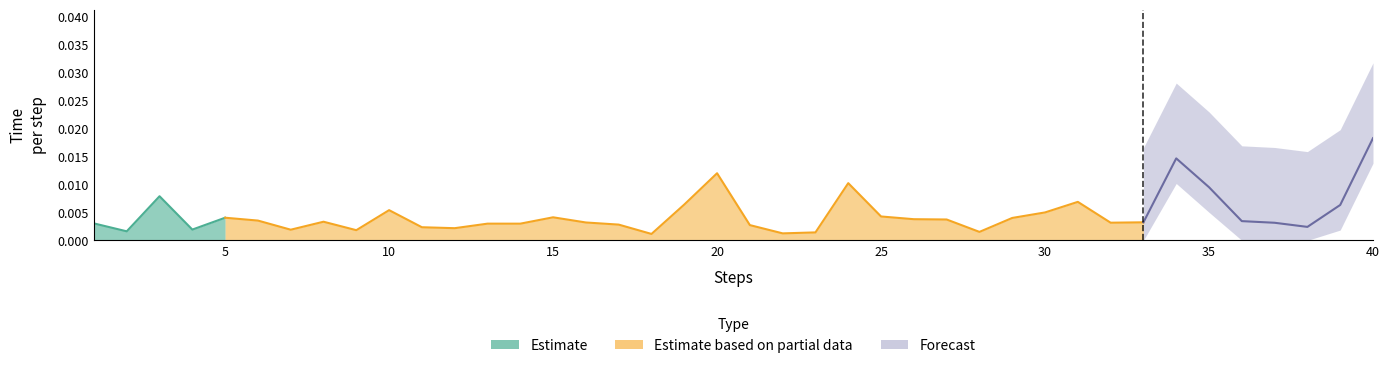

Between 9 and 12, which is larger?

9